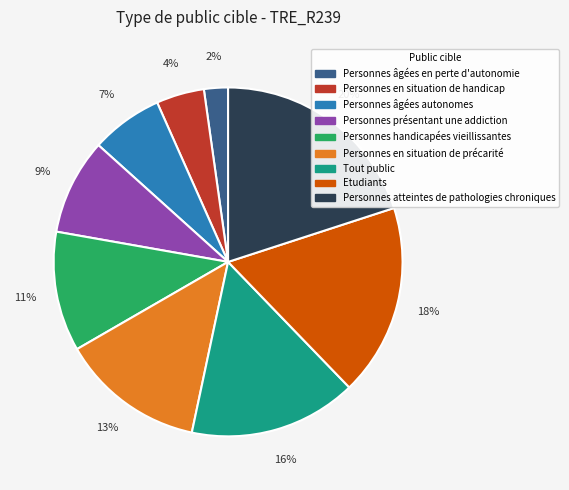

Which category has the smallest portion of the pie?

Personnes âgées en perte d'autonomie